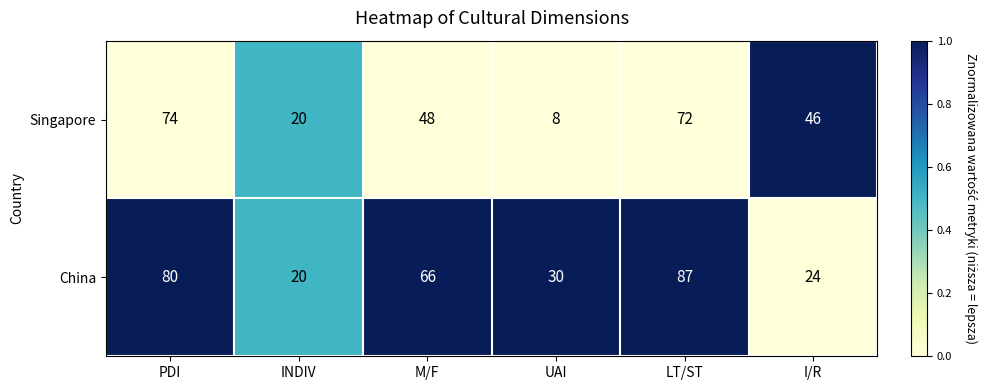

What is the sum of all Singapore values?

268